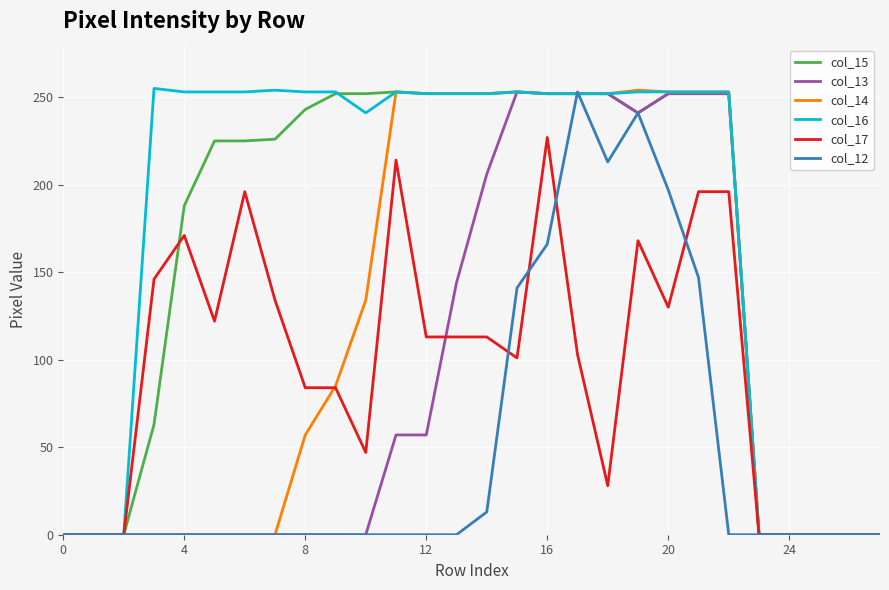

What is the maximum value for col_17?

227